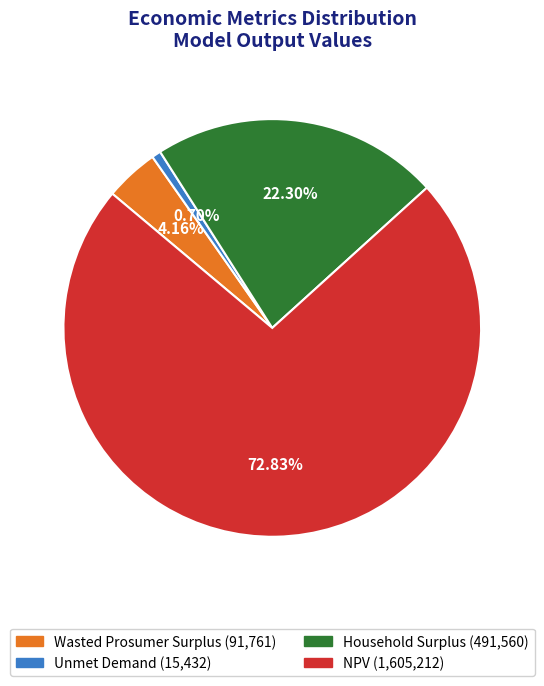

What percentage is NOT represented by Wasted Prosumer Surplus?

95.8%